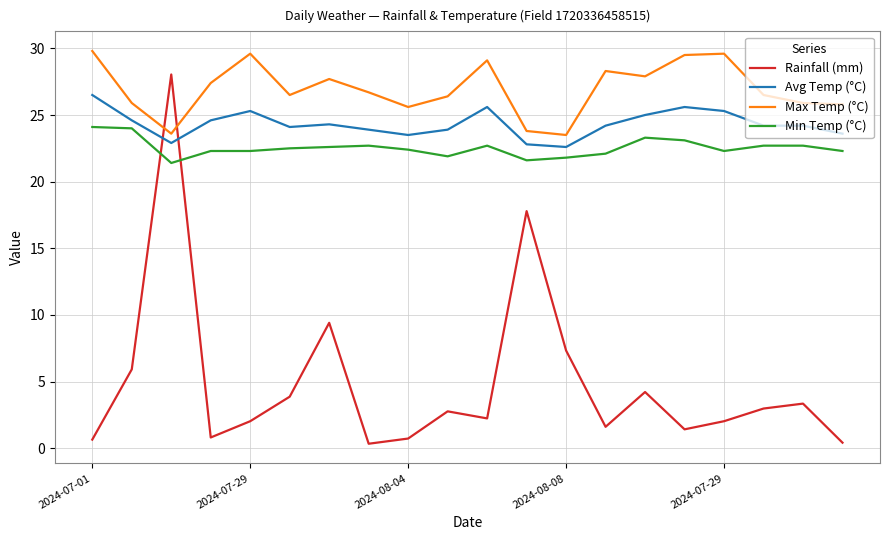

What are all the series names shown in the legend?

Rainfall (mm), Avg Temp (°C), Max Temp (°C), Min Temp (°C)